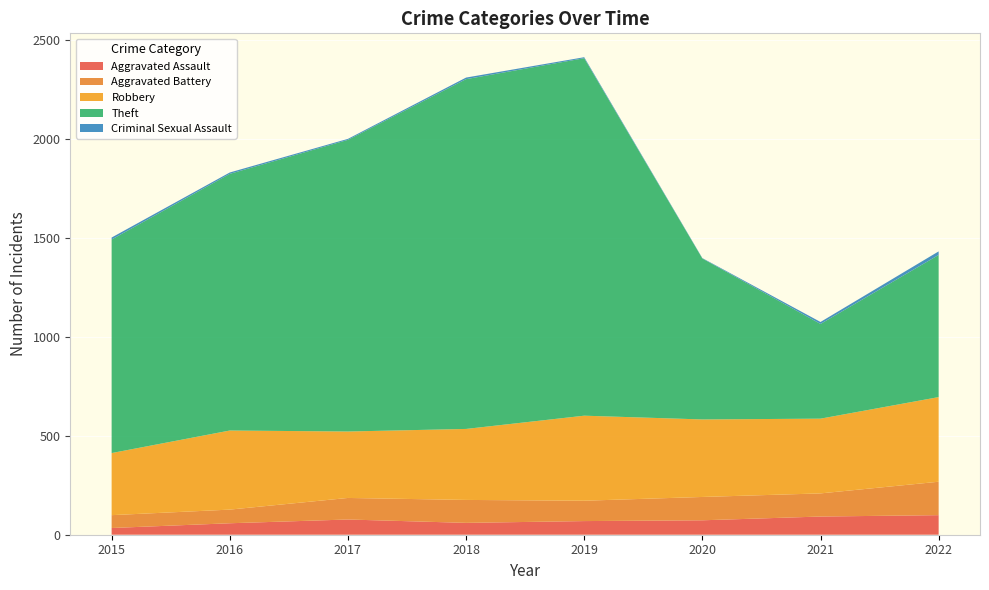

Reading right to left, list all the values displayed in this chart.

Aggravated Assault: 2022=99	2021=92	2020=73	2019=69	2018=60	2017=77	2016=58	2015=34
Aggravated Battery: 2022=169	2021=117	2020=118	2019=103	2018=116	2017=109	2016=69	2015=65
Robbery: 2022=428	2021=378	2020=392	2019=430	2018=359	2017=336	2016=400	2015=314
Theft: 2022=719	2021=479	2020=814	2019=1808	2018=1769	2017=1475	2016=1298	2015=1080
Criminal Sexual Assault: 2022=18	2021=10	2020=2	2019=5	2018=8	2017=5	2016=7	2015=10